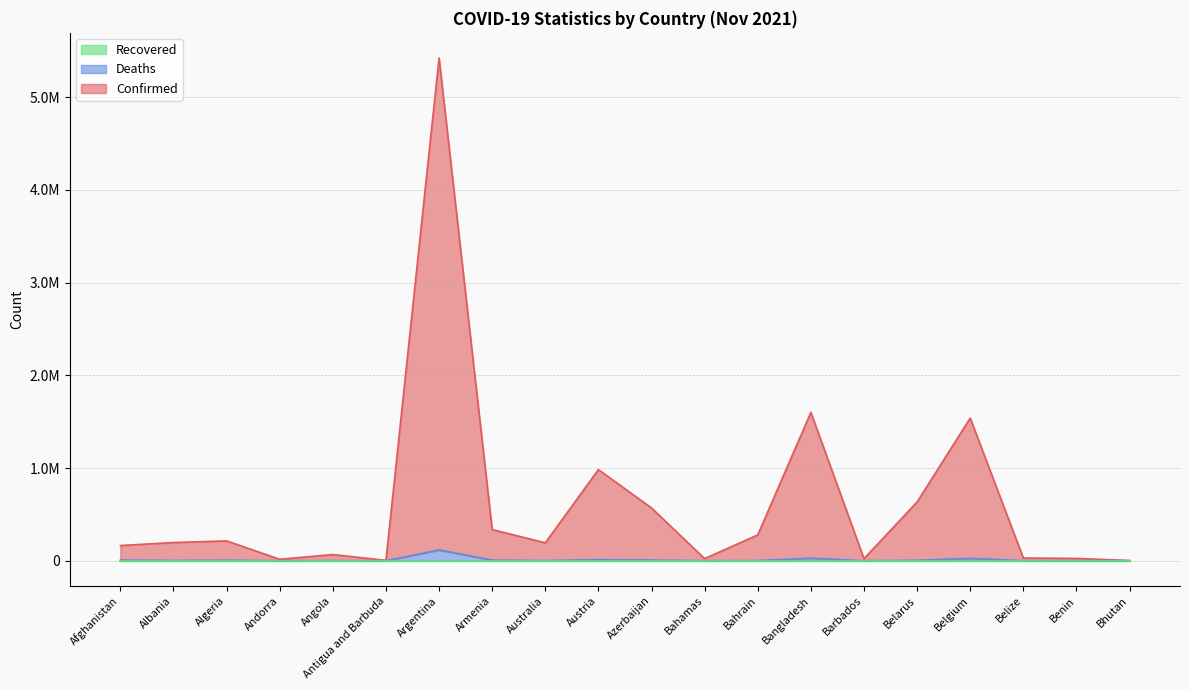

The Confirmed series shows 336396 at Armenia. True or false?

True